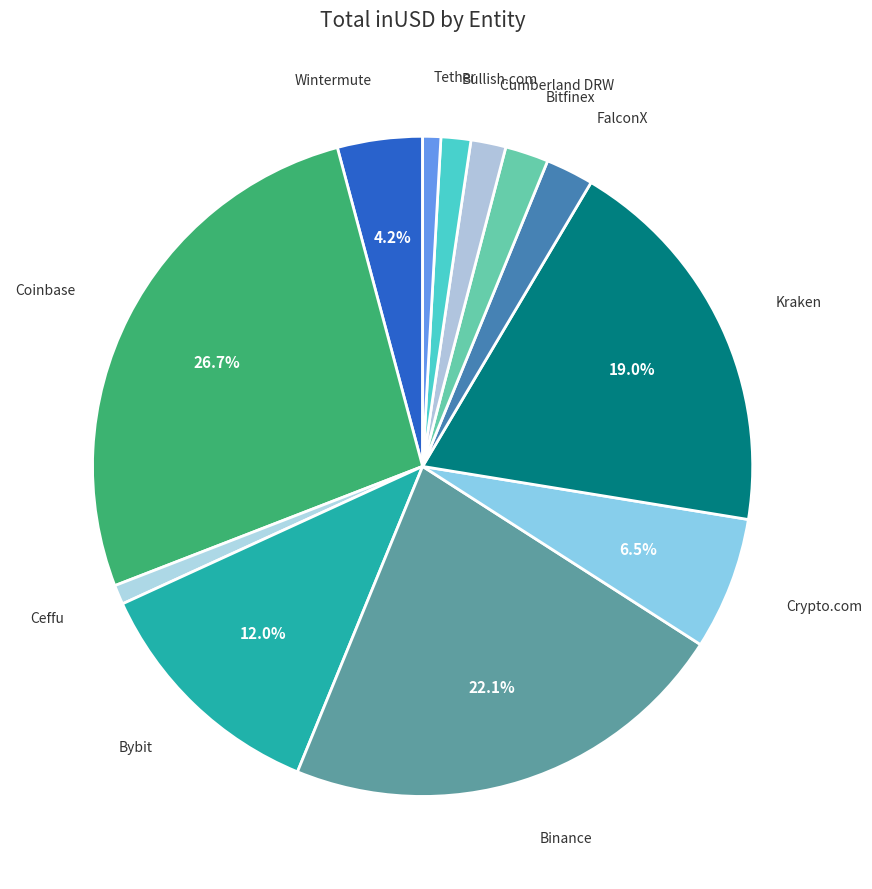

Is there any slice that represents more than half of the pie?

No